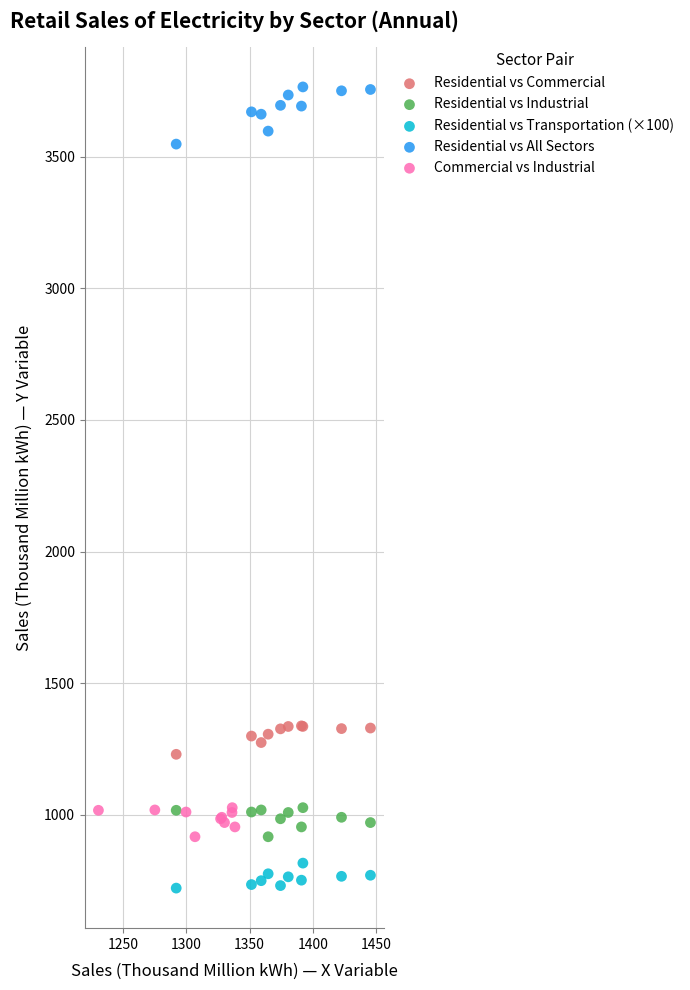

Which series reaches the maximum Y coordinate?

Residential vs All Sectors